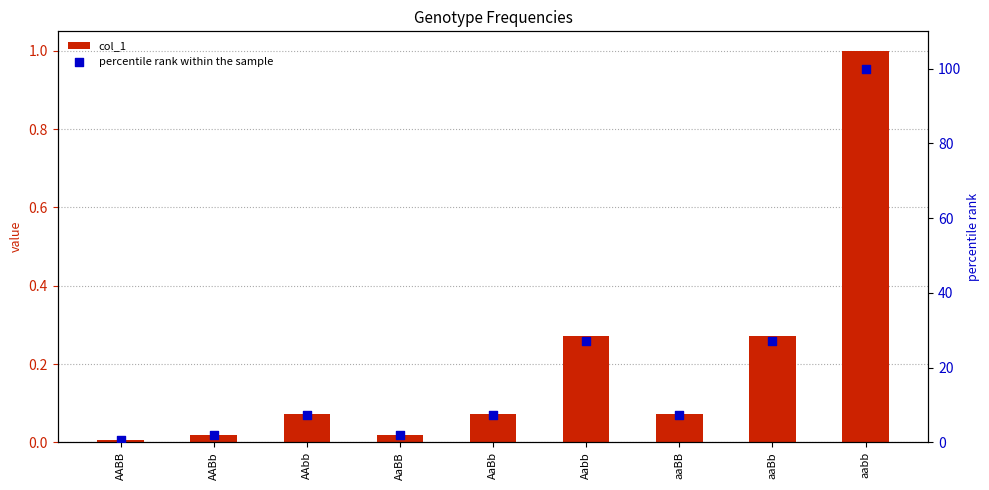

Which series has the largest total across all categories?

percentile rank within the sample